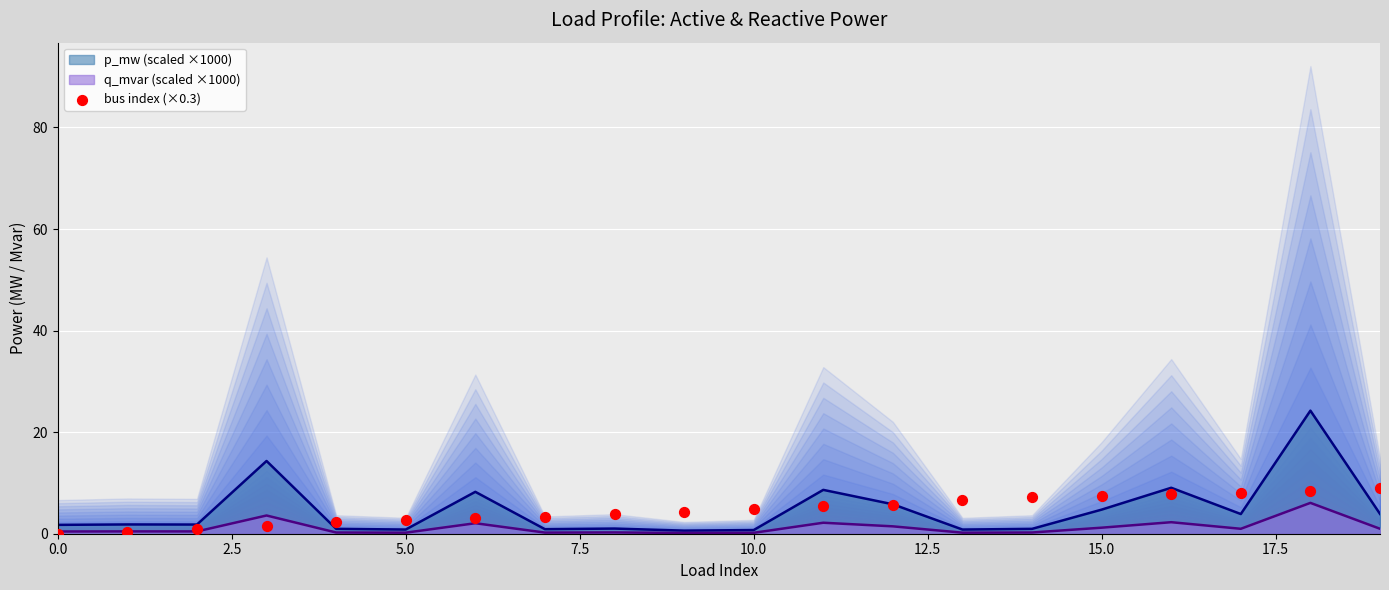

Between 15 and 11, which is larger?

15